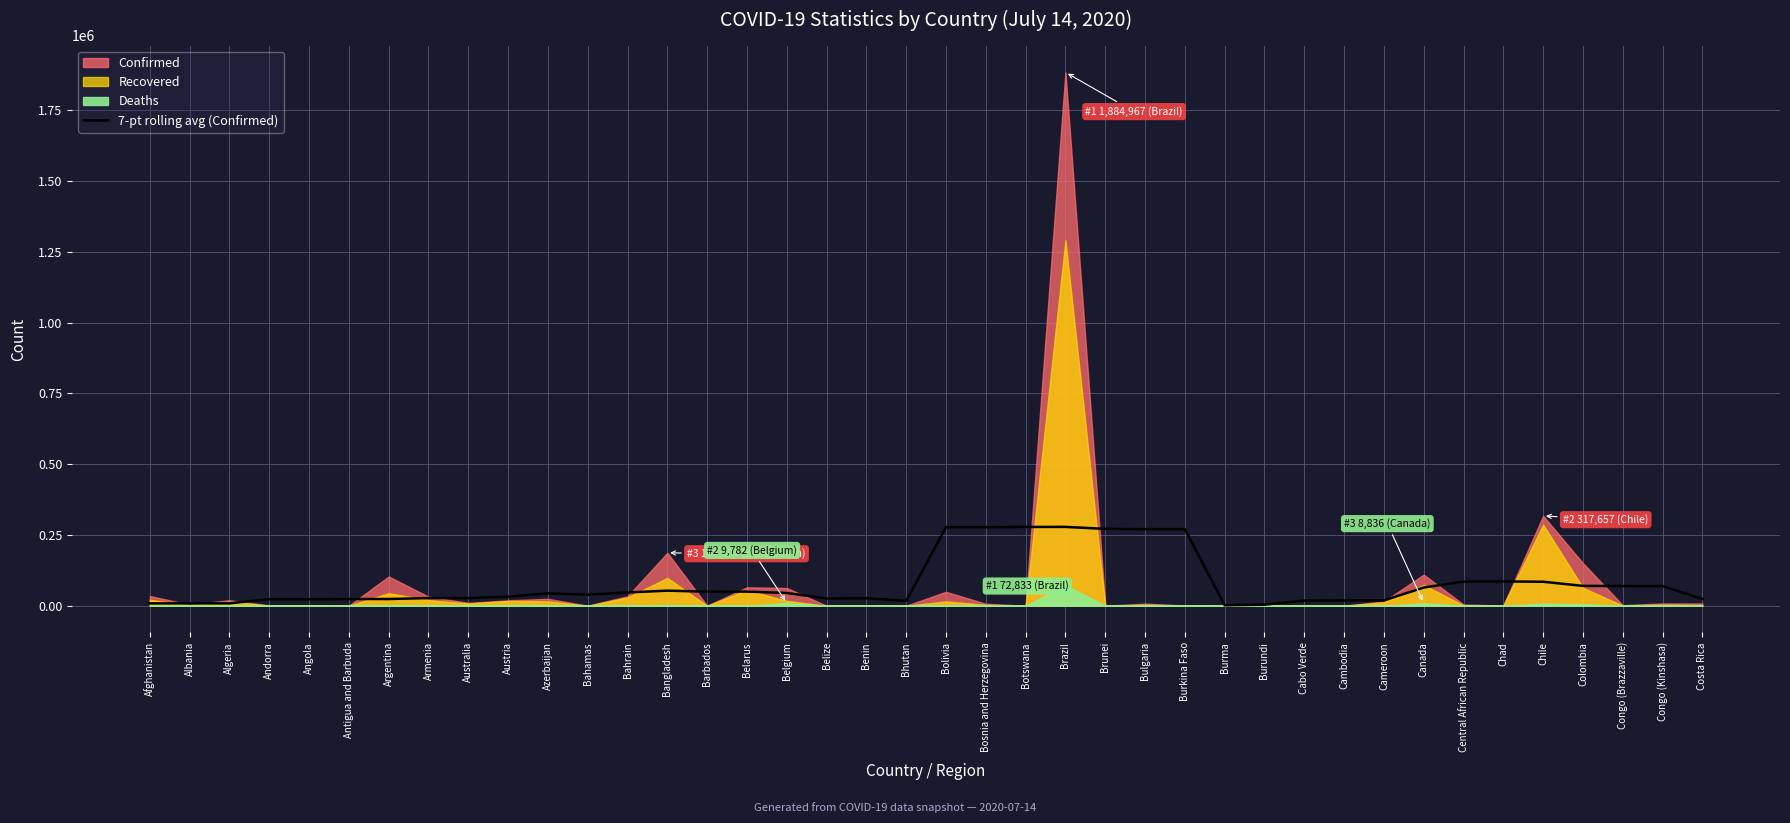

True or false: 7-pt rolling avg (Confirmed) has a value of 69588.7 at Congo (Brazzaville).

True